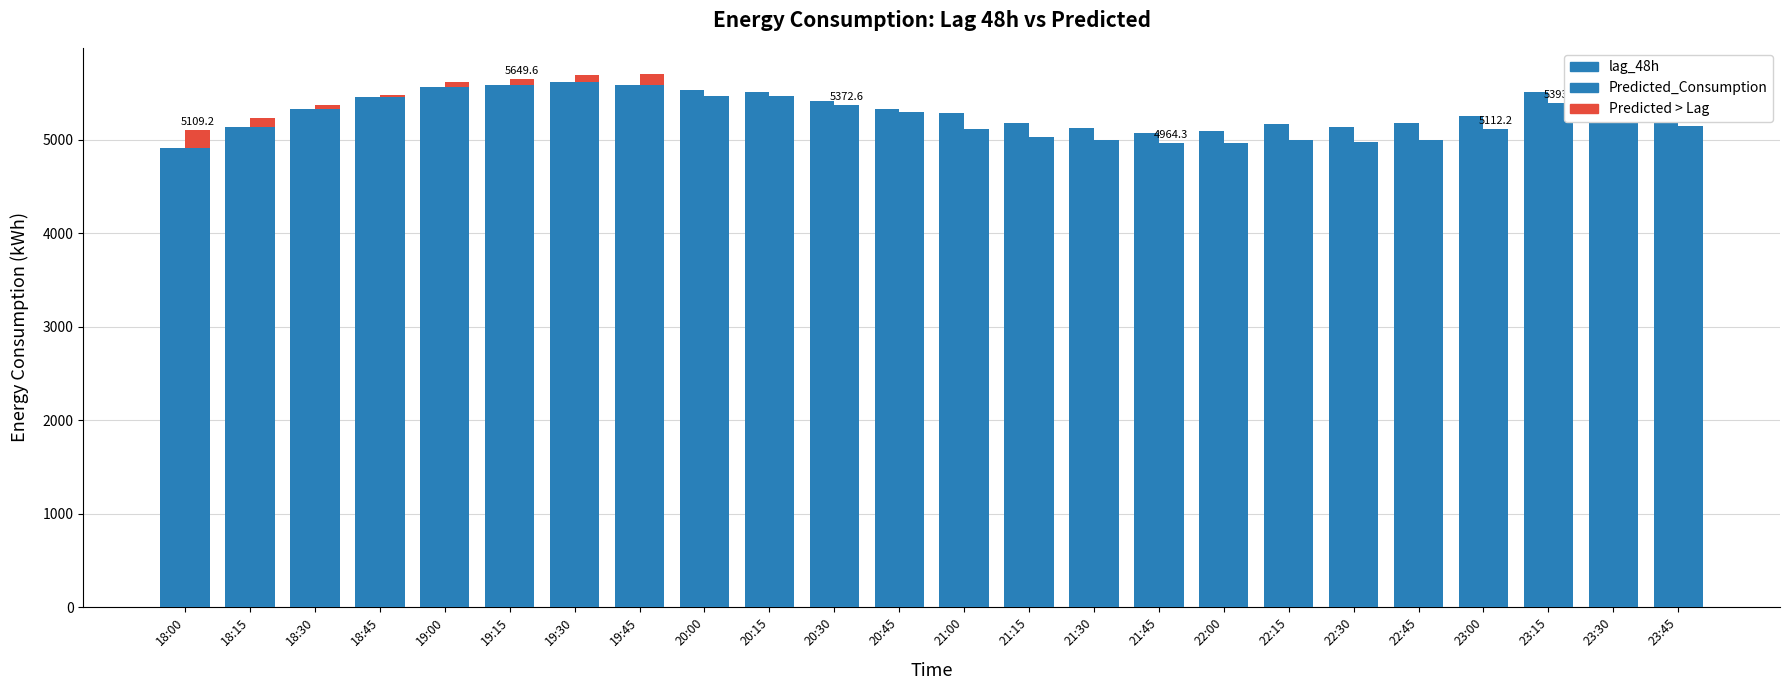

Reading left to right, list all the values displayed in this chart.

lag_48h: 18:00=4911.0	18:15=5141.0	18:30=5330.0	18:45=5461.0	19:00=5560.0	19:15=5583.0	19:30=5622.0	19:45=5589.0	20:00=5531.0	20:15=5513.0	20:30=5412.0	20:45=5334.0	21:00=5287.0	21:15=5180.0	21:30=5121.0	21:45=5074.0	22:00=5097.0	22:15=5173.0	22:30=5136.0	22:45=5179.0	23:00=5258.0	23:15=5510.0	23:30=5425.0	23:45=5341.0
Predicted_Consumption: 18:00=4911.0	18:15=5141.0	18:30=5330.0	18:45=5461.0	19:00=5560.0	19:15=5583.0	19:30=5622.0	19:45=5589.0	20:00=5469.4	20:15=5463.3	20:30=5372.6	20:45=5294.2	21:00=5109.8	21:15=5027.3	21:30=4992.6	21:45=4964.3	22:00=4965.7	22:15=4993.8	22:30=4975.1	22:45=4993.8	23:00=5112.2	23:15=5393.4	23:30=5283.5	23:45=5148.4
Predicted > Lag: 18:00=198.2	18:15=96.0	18:30=40.8	18:45=12.9	19:00=62.6	19:15=66.6	19:30=71.7	19:45=109.5	20:00=0.0	20:15=0.0	20:30=0.0	20:45=0.0	21:00=0.0	21:15=0.0	21:30=0.0	21:45=0.0	22:00=0.0	22:15=0.0	22:30=0.0	22:45=0.0	23:00=0.0	23:15=0.0	23:30=0.0	23:45=0.0